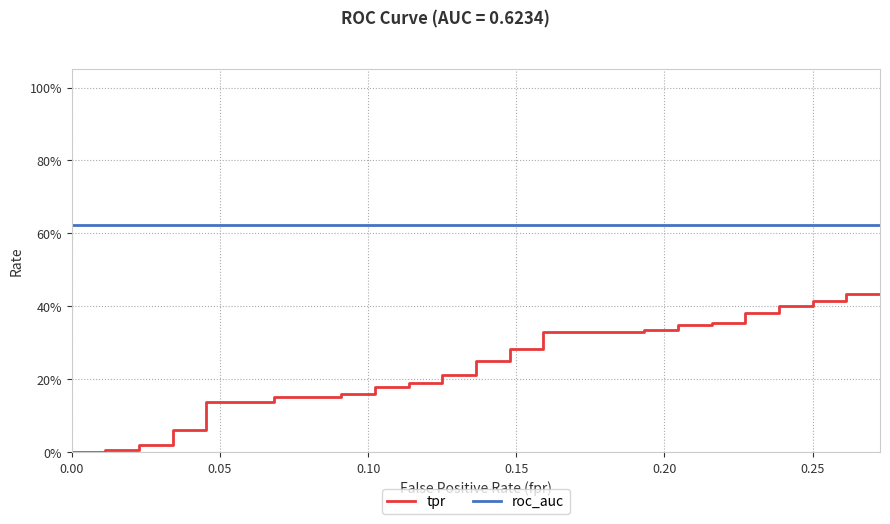

What is the difference between the second highest and minimum values in the tpr series?

0.4